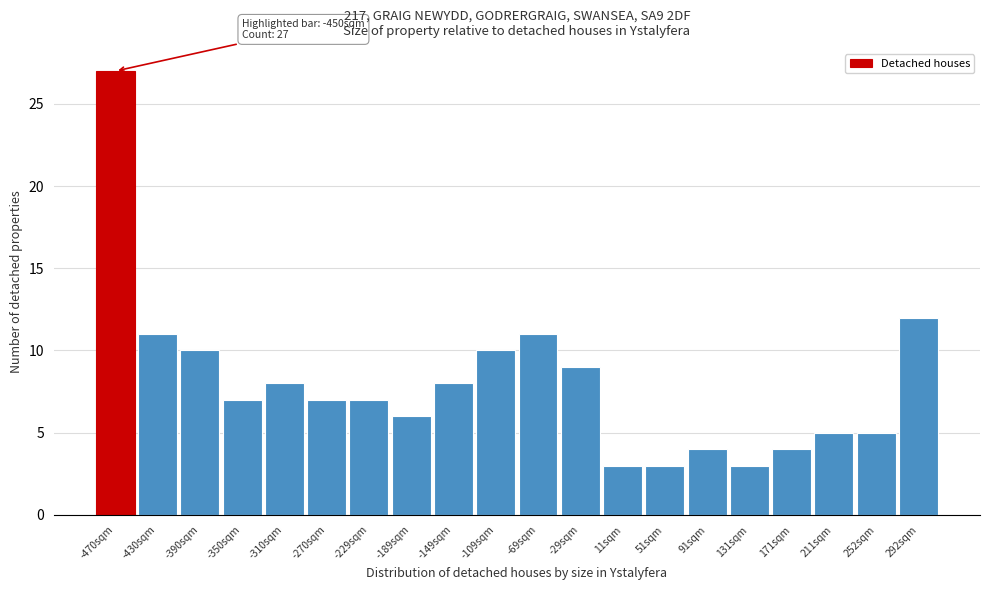

Reading left to right, list all the values displayed in this chart.

-470sqm=27	-430sqm=11	-390sqm=10	-350sqm=7	-310sqm=8	-270sqm=7	-229sqm=7	-189sqm=6	-149sqm=8	-109sqm=10	-69sqm=11	-29sqm=9	11sqm=3	51sqm=3	91sqm=4	131sqm=3	171sqm=4	211sqm=5	252sqm=5	292sqm=12